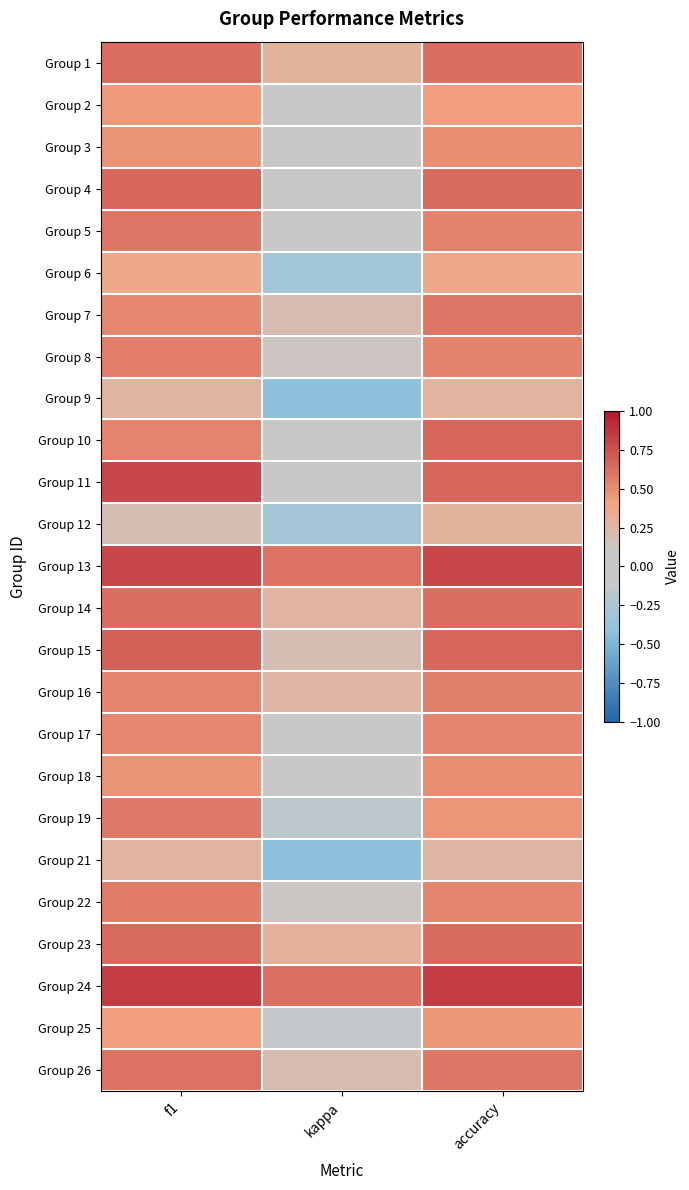

What is the minimum value shown in the chart?

-0.4